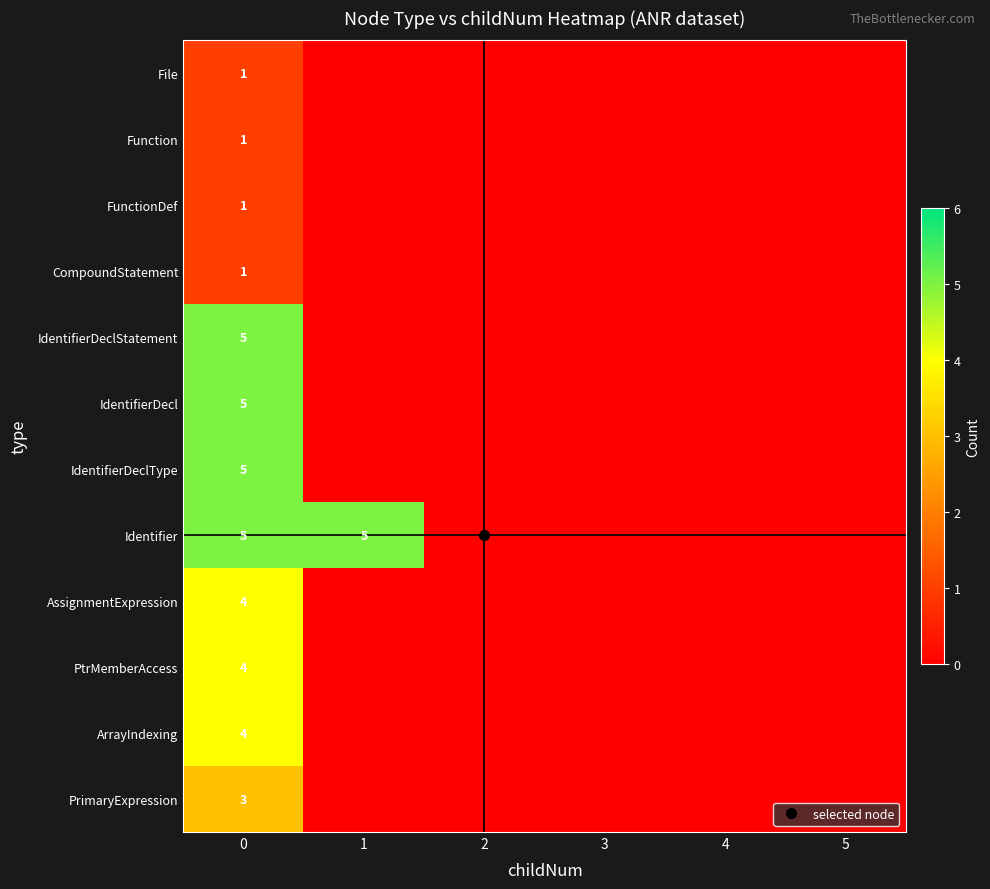

Rank the categories by File value from highest to lowest.

0, 1, 2, 3, 4, 5